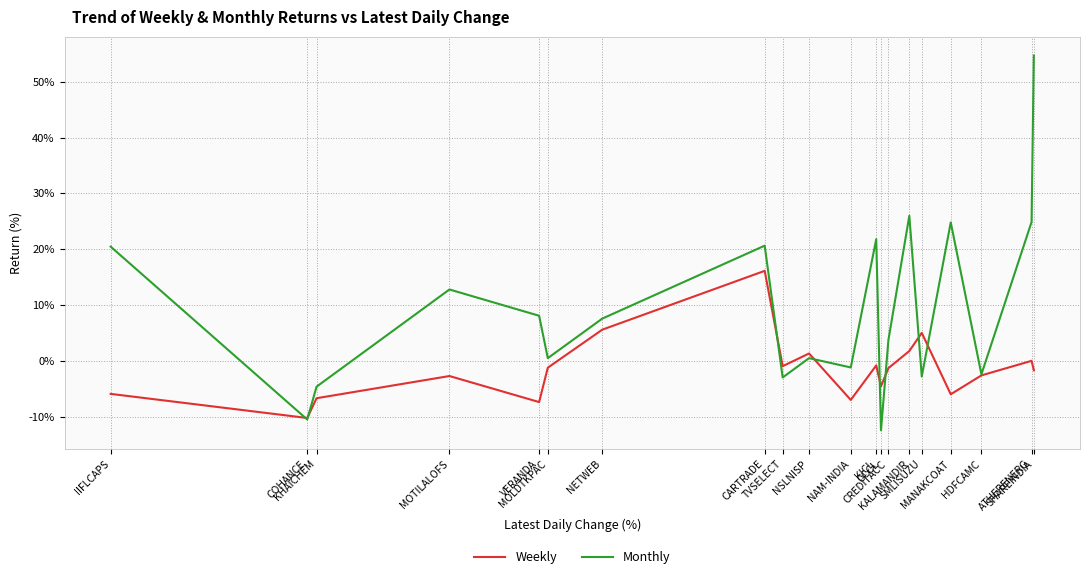

What is the minimum value for Weekly?

-10.3